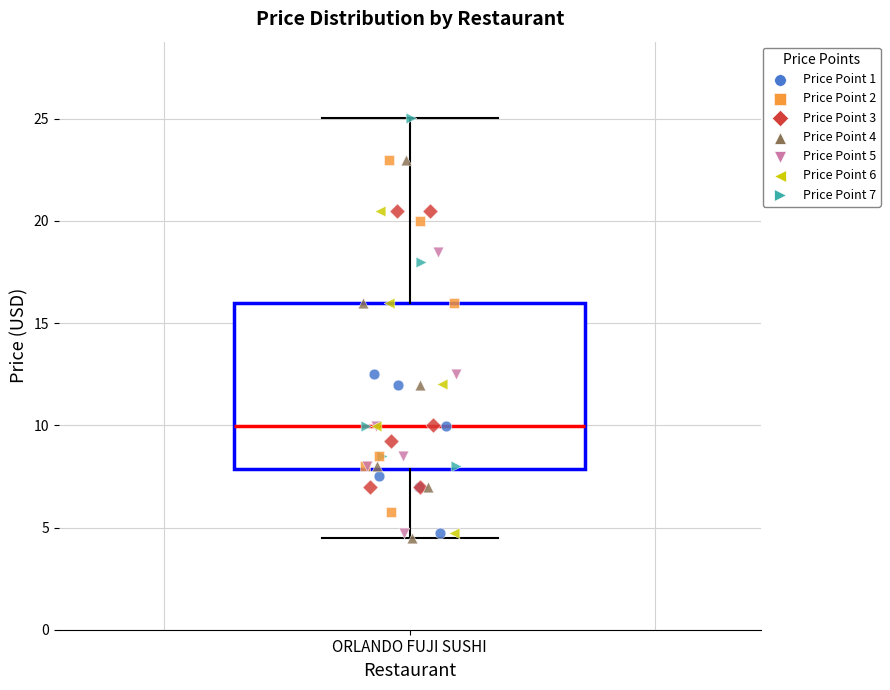

Transcribe this box plot: give where the median line is, the range the box spans, and where the two whiskers end, as read against the y-axis. The values are not printed on the chart, so give them approximately, as read against the axis.

median 10.0, box 8.0 to 16.0, whiskers 4.5 to 25.0